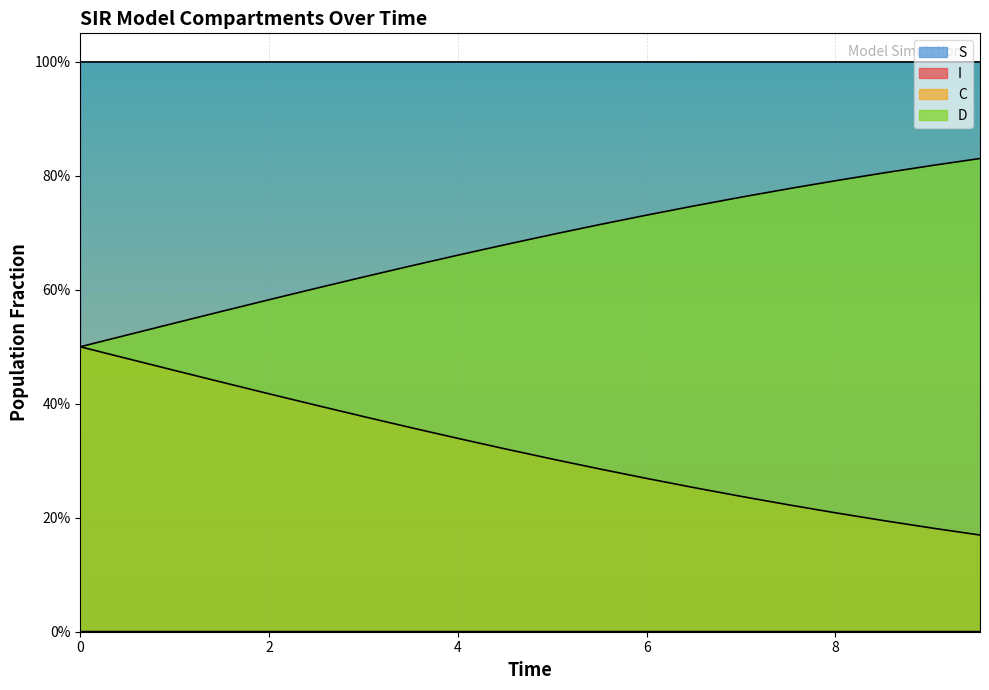

What are all the series names shown in the legend?

S, I, C, D